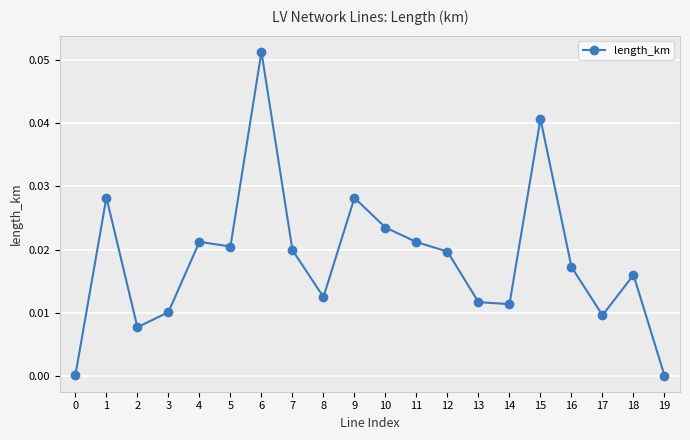

Rank the categories by value from highest to lowest.

6, 15, 1, 9, 10, 4, 11, 5, 7, 12, 16, 18, 8, 13, 14, 3, 17, 2, 0, 19